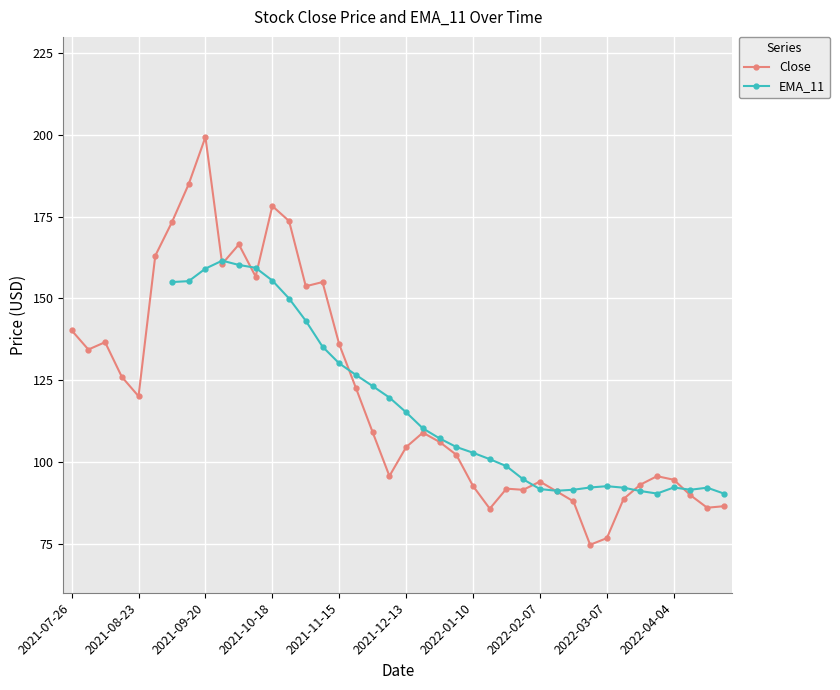

What is the maximum value for Close?

199.4